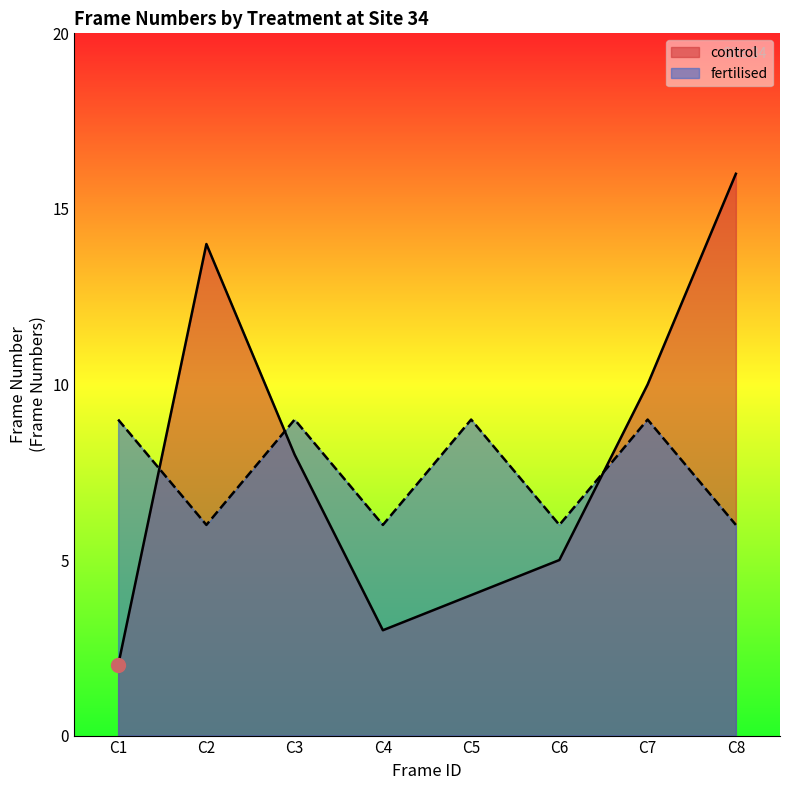

List the labels in order of control value, largest first.

C8, C2, C7, C3, C6, C5, C4, C1